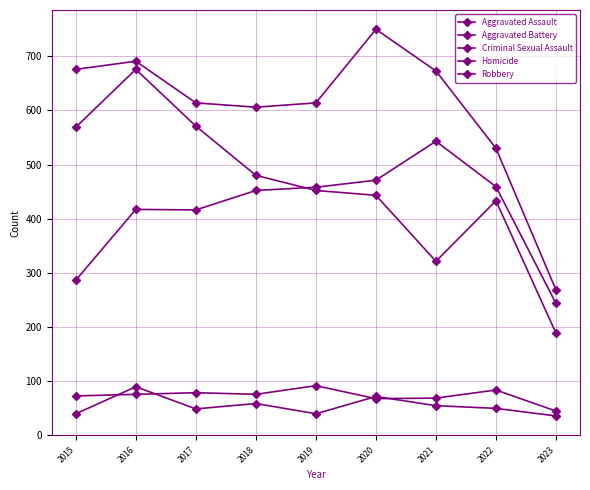

How many data points does each series have?

9